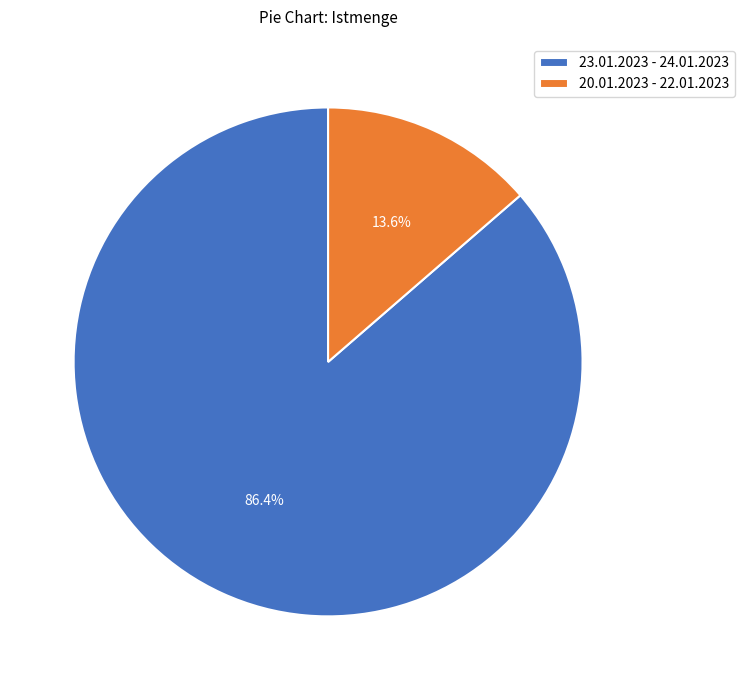

True or false: 20.01.2023 - 22.01.2023 accounts for 7% of the total.

False